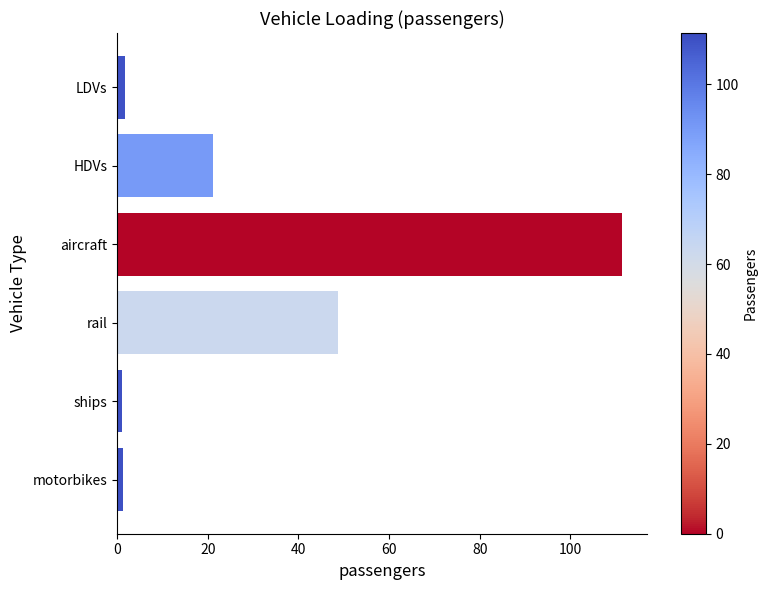

What is the average value?

30.9